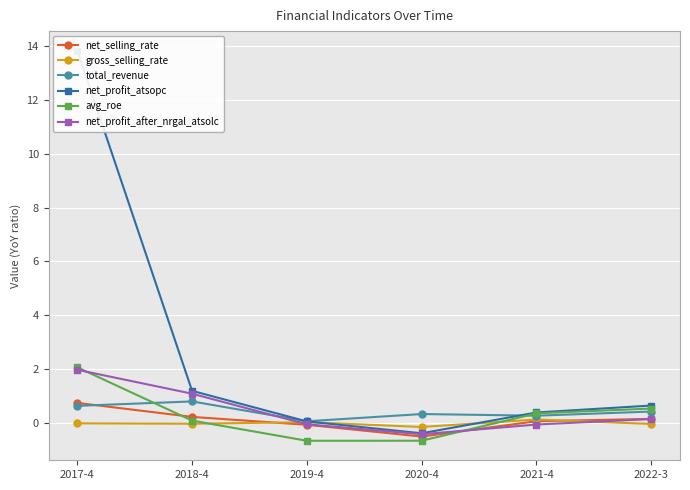

Does the chart display data point markers on the line(s)?

Yes